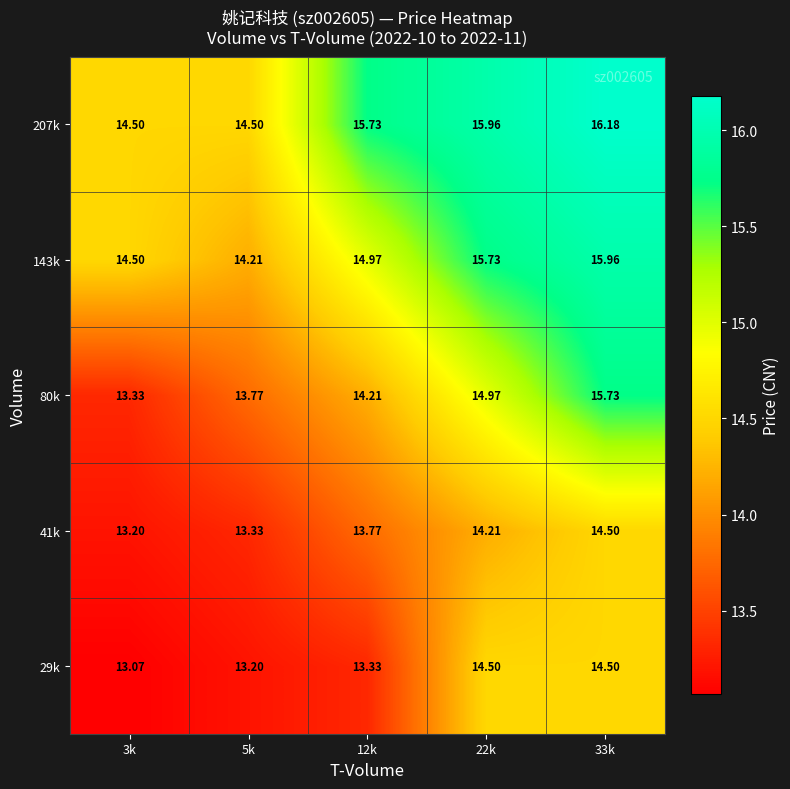

Is the value of 80k at 33k greater than the value of 29k at 3k?

Yes